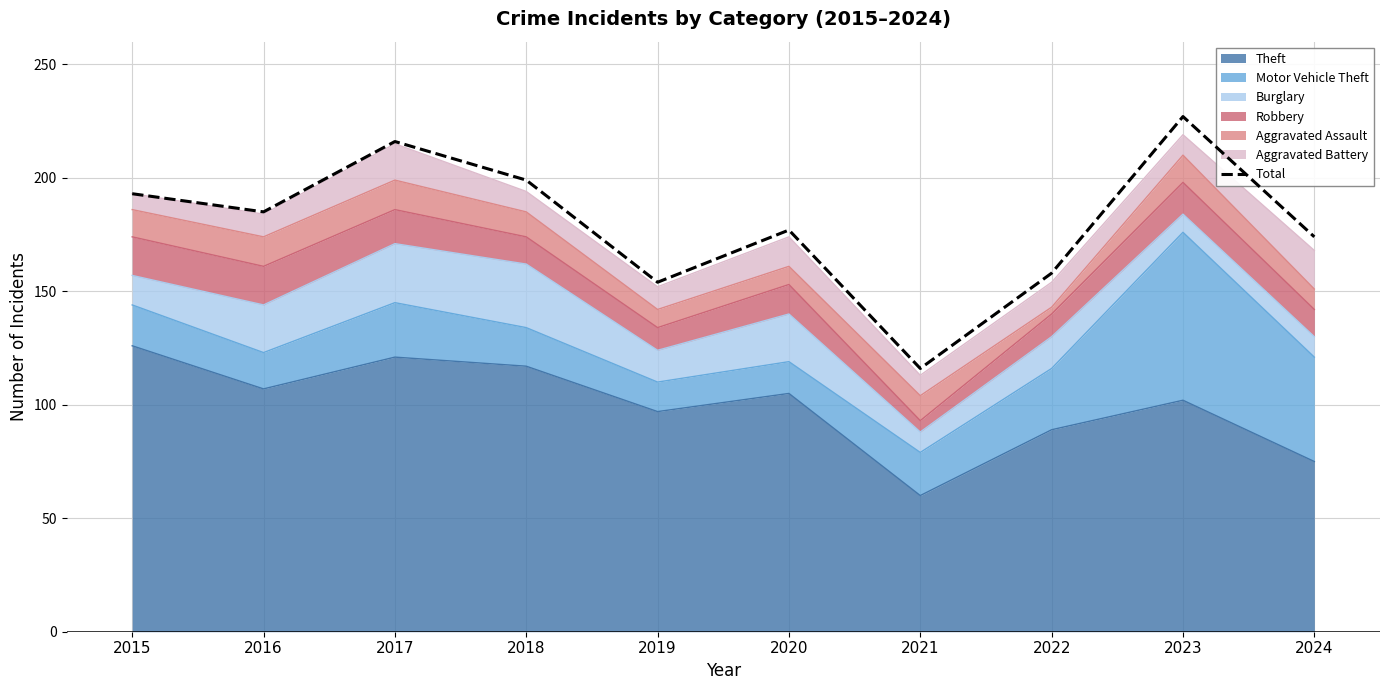

Is it true that the value at 2019 is 154?

True